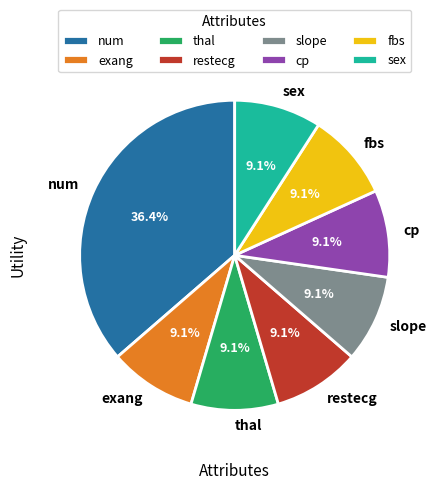

Do cp and exang together represent more than half of the pie?

No